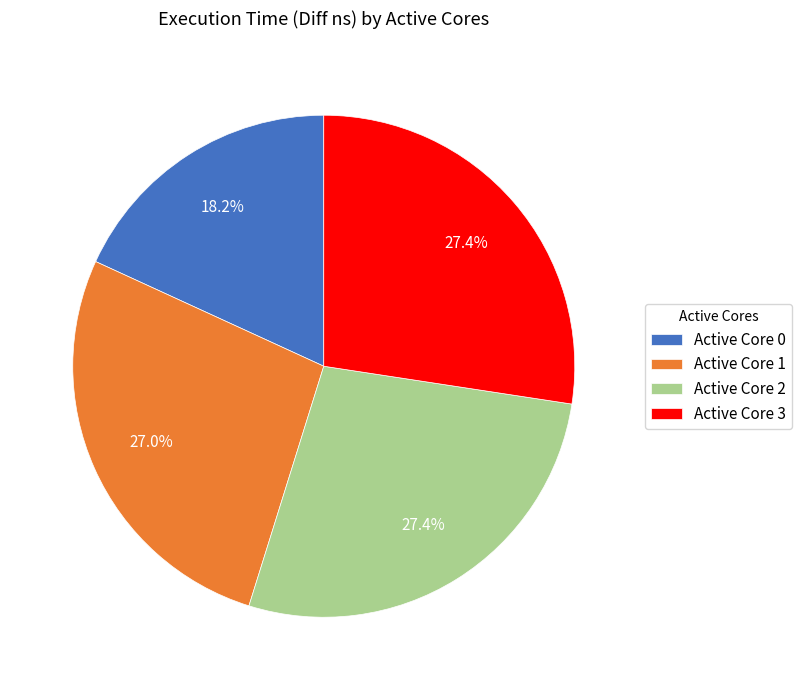

Count the number of slices in the pie.

4